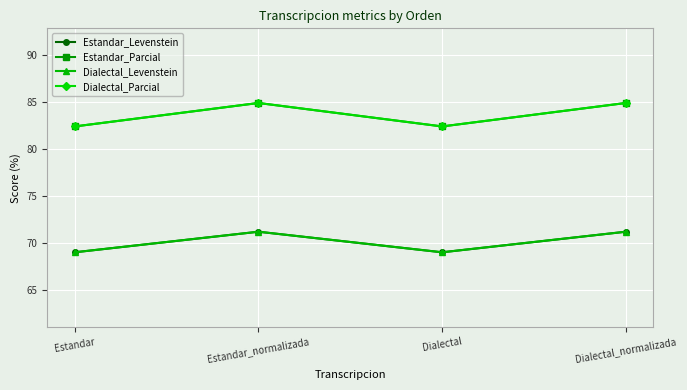

Does the chart have visible grid lines?

Yes